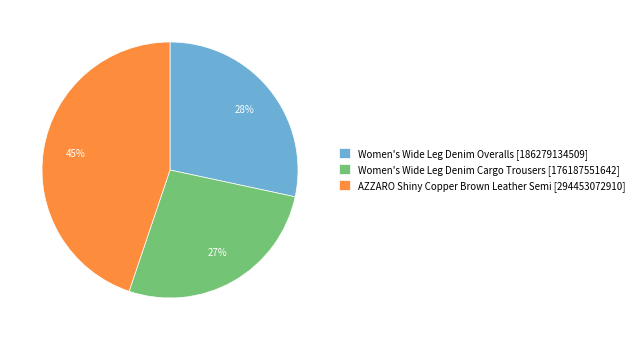

To the nearest percent, what is the difference between the largest and smallest slice percentages?

18%